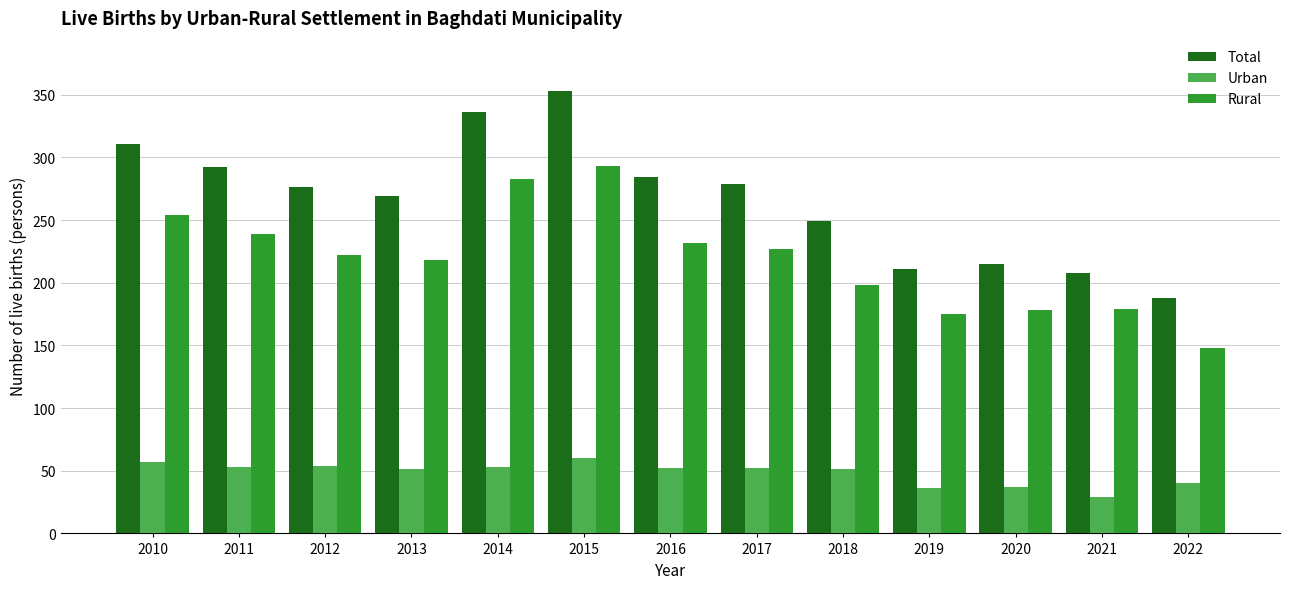

At 2022, list the series in order from largest to smallest.

Total, Rural, Urban